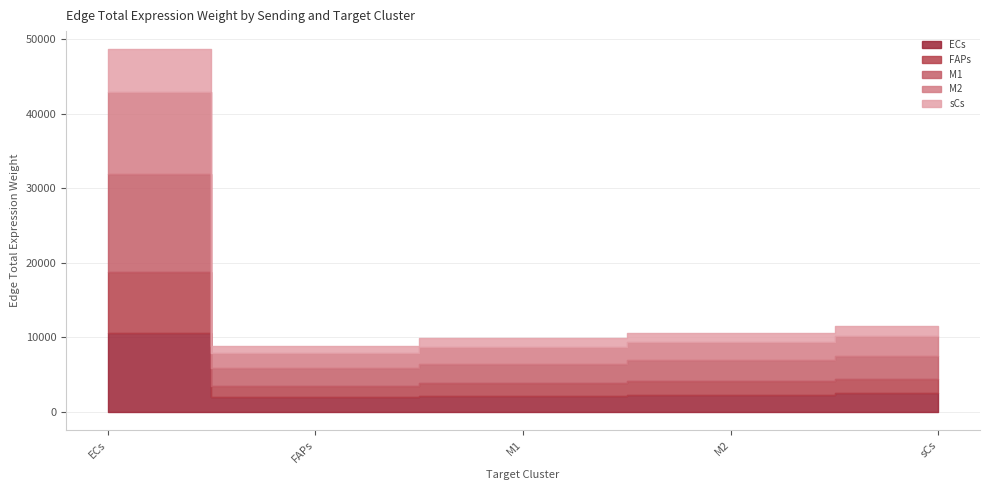

Reading left to right, transcribe all the data shown in this chart.

ECs: ECs=10619.9	FAPs=1936.7	M1=2146.4	M2=2305.9	sCs=2505.7
FAPs: ECs=8171.9	FAPs=1490.3	M1=1651.6	M2=1774.4	sCs=1928.1
M1: ECs=13115.8	FAPs=2391.9	M1=2650.9	M2=2847.9	sCs=3094.6
M2: ECs=11001.8	FAPs=2006.3	M1=2223.6	M2=2388.8	sCs=2595.8
sCs: ECs=5760.1	FAPs=1050.4	M1=1164.2	M2=1250.7	sCs=1359.1